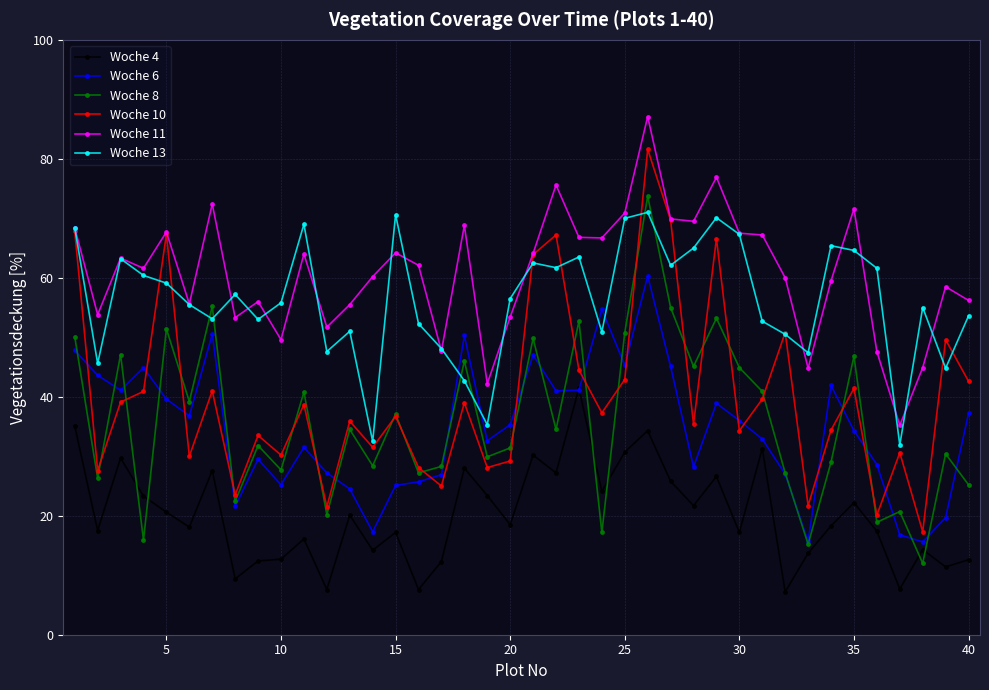

True or false: Woche 8 has more than 2 points higher than both neighbors.

True